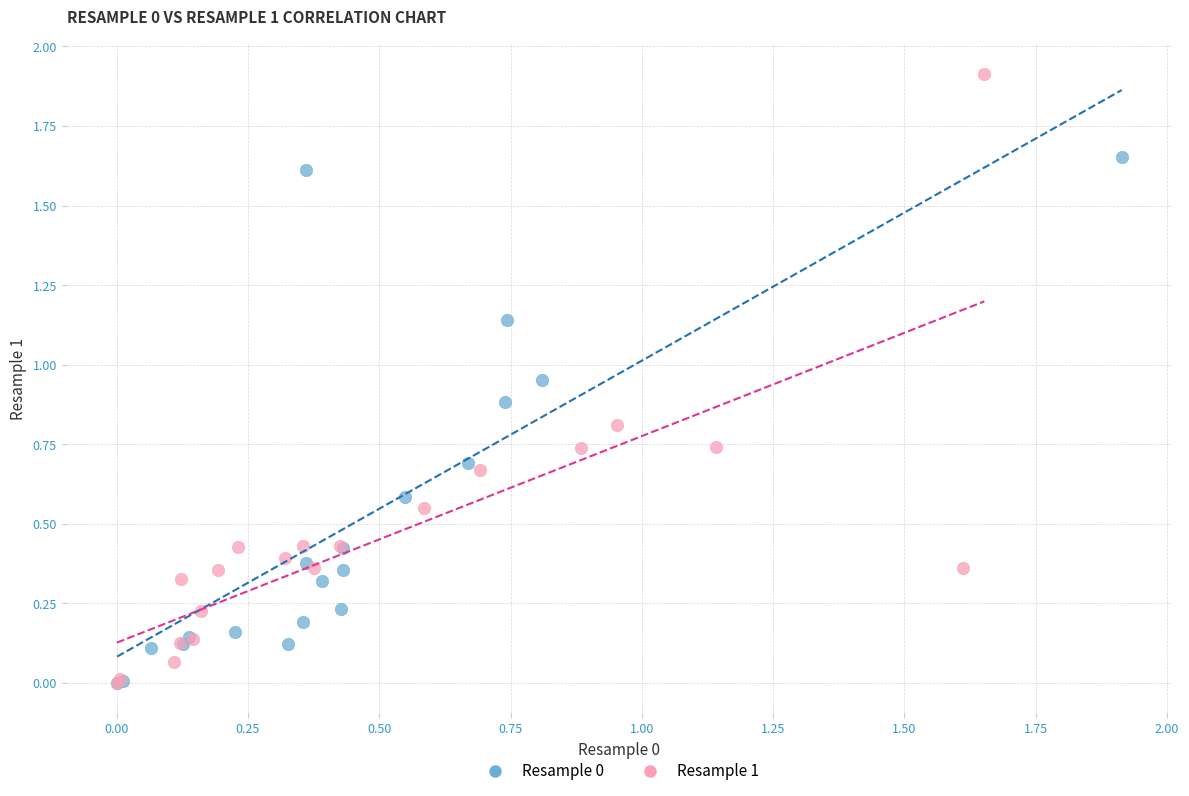

Which series has the widest spread of Y values?

Resample 1